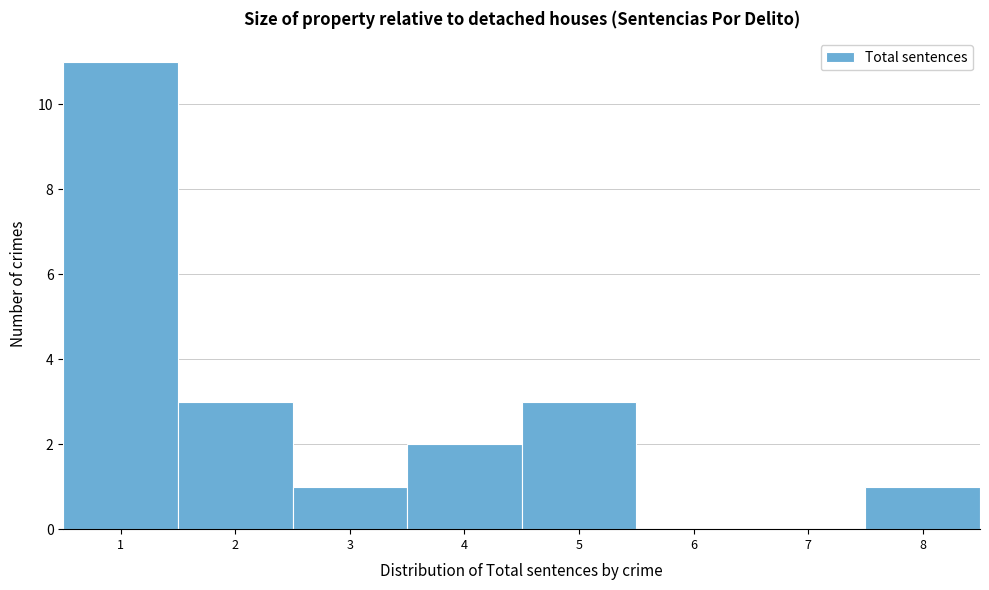

Reading left to right, list every bar in this chart as the range it spans on the x-axis followed by its height. The values are not printed on the chart, so give them approximately, as read against the axis.

0.5 to 1.5: 11
1.5 to 2.5: 3
2.5 to 3.5: 1
3.5 to 4.5: 2
4.5 to 5.5: 3
5.5 to 6.5: 0
6.5 to 7.5: 0
7.5 to 8.5: 1